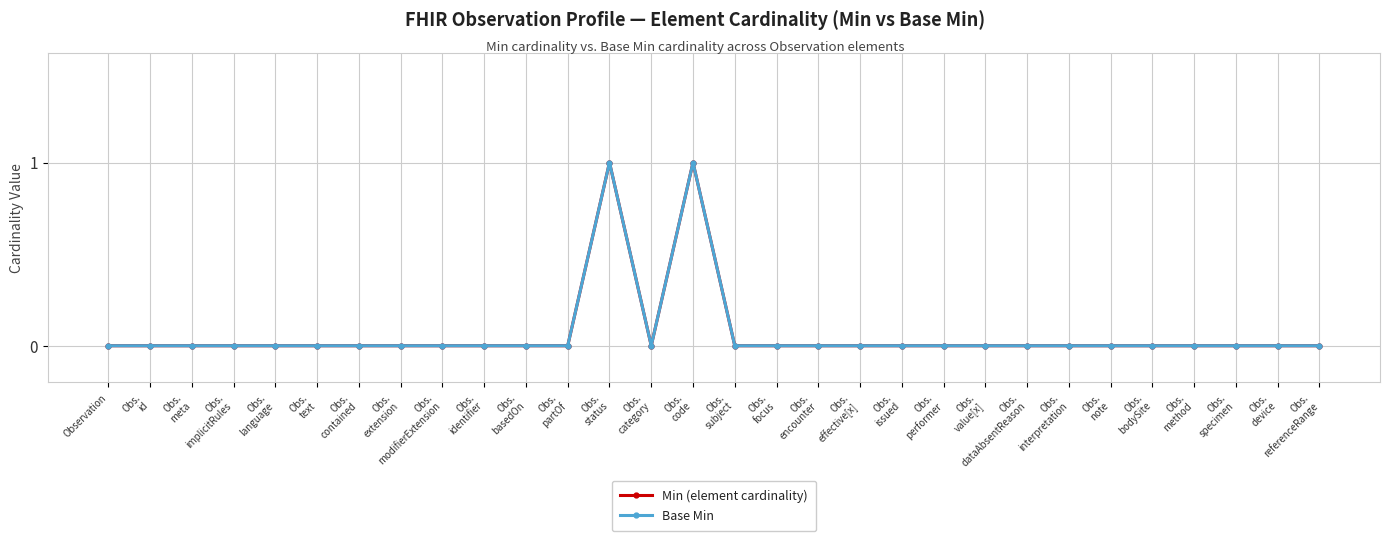

Where is Base Min nearest to the value 0?

Observation